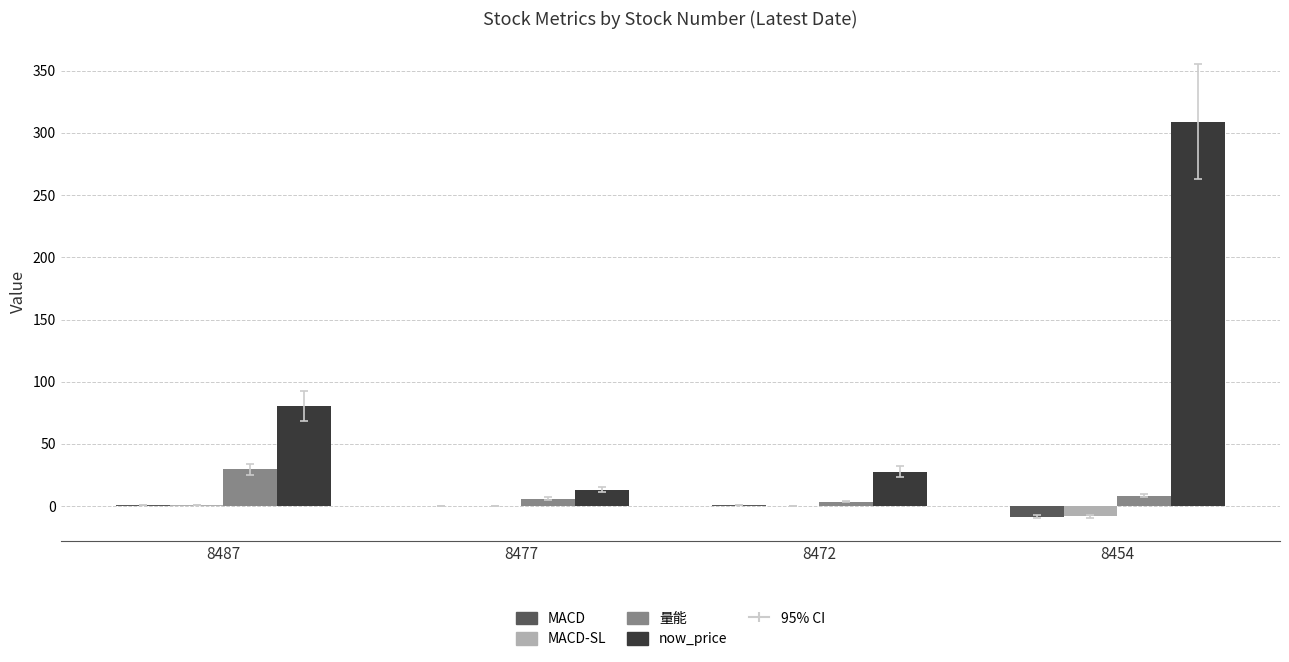

The value of MACD-SL at 8487 is 0.7. True or false?

True